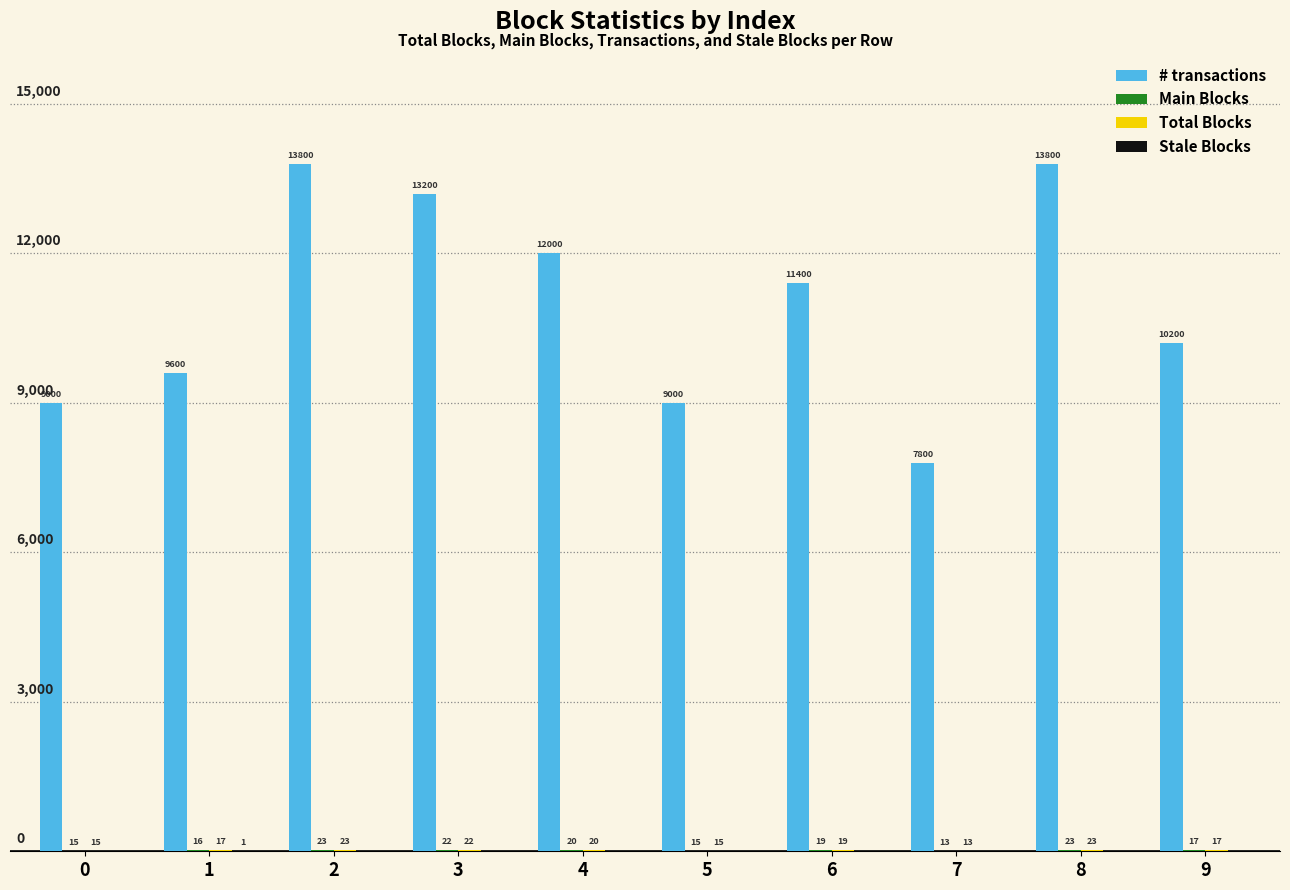

Which series has the largest total across all categories?

# transactions